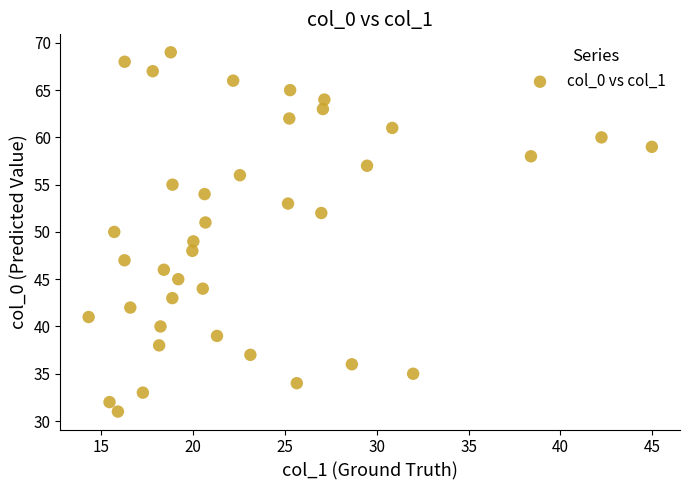

What is the range of Y values (max minus min)?

38